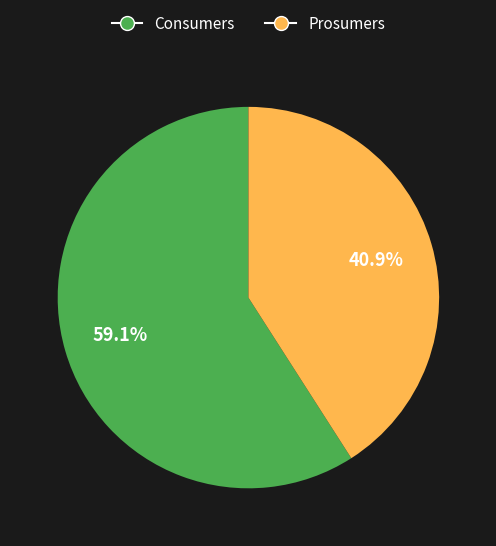

To the nearest percent, what portion does Prosumers represent?

41%